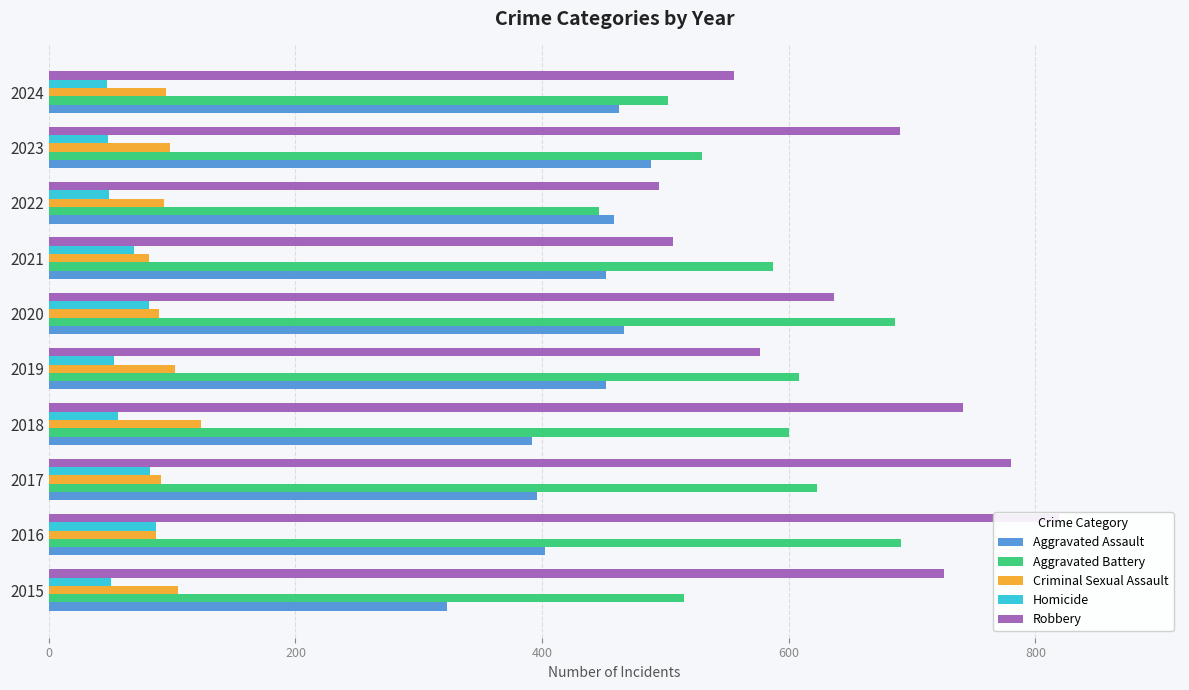

Is it true that Aggravated Battery equals 135 at 2017?

False